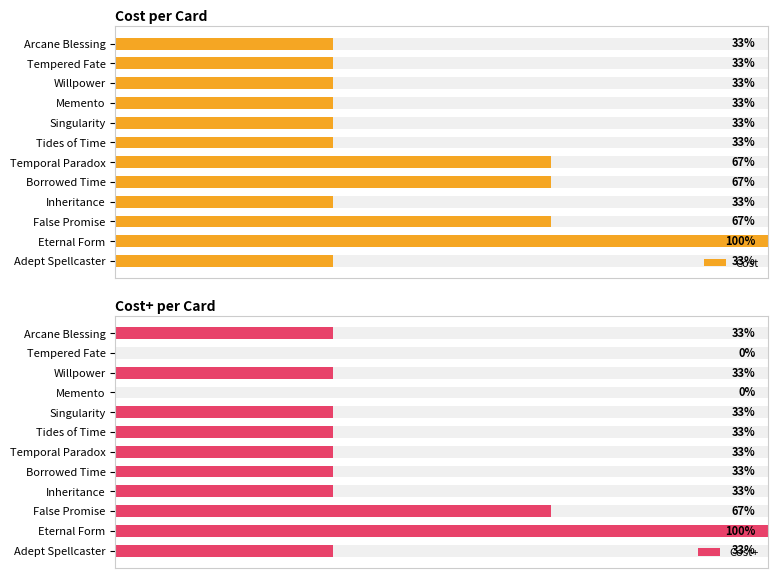

True or false: Cost has a value of 3 at Borrowed Time.

False